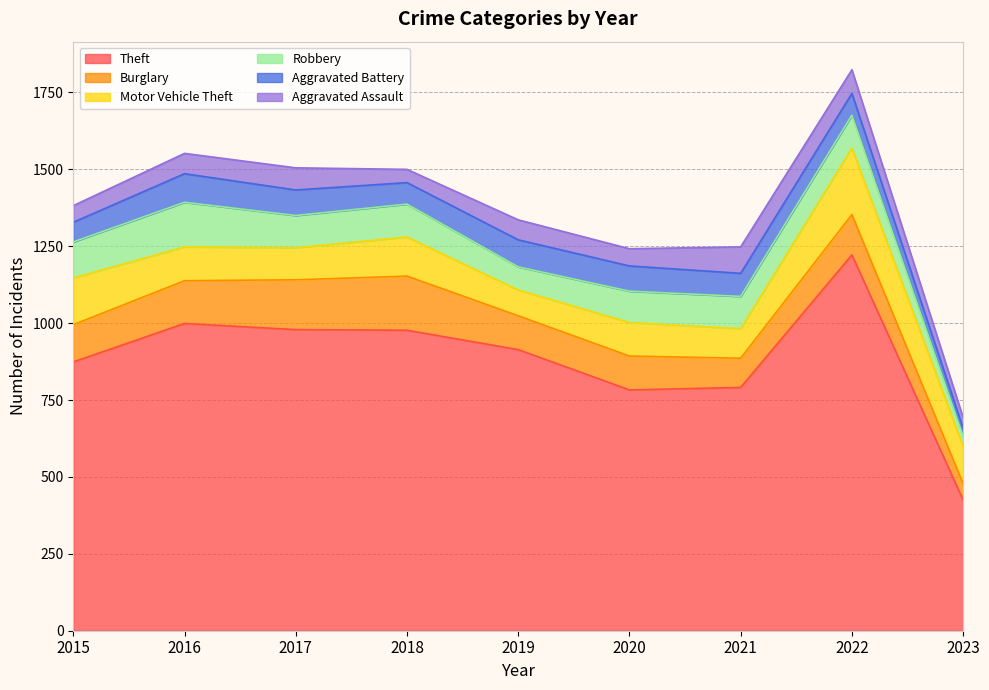

The value of Aggravated Assault at 2020 is 11. True or false?

False